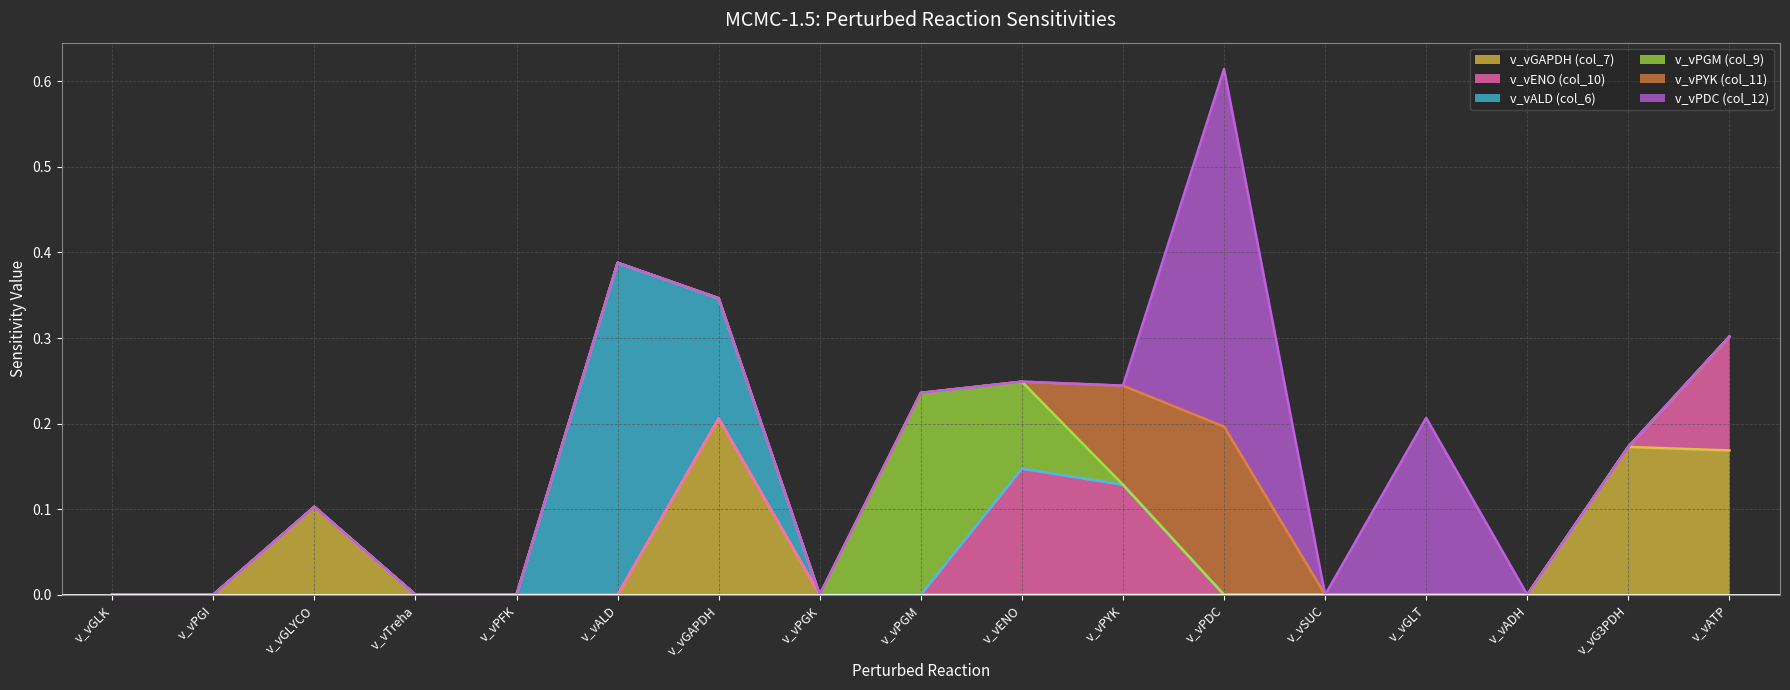

Reading left to right, list all the values displayed in this chart.

v_vGAPDH (col_7): v_vGLK=0.0	v_vPGI=0.0	v_vGLYCO=0.1	v_vTreha=0.0	v_vPFK=0.0	v_vALD=0.0	v_vGAPDH=0.2	v_vPGK=0.0	v_vPGM=0.0	v_vENO=0.0	v_vPYK=0.0	v_vPDC=0.0	v_vSUC=0.0	v_vGLT=0.0	v_vADH=0.0	v_vG3PDH=0.2	v_vATP=0.2
v_vENO (col_10): v_vGLK=0.0	v_vPGI=0.0	v_vGLYCO=0.0	v_vTreha=0.0	v_vPFK=0.0	v_vALD=0.0	v_vGAPDH=0.0	v_vPGK=0.0	v_vPGM=0.0	v_vENO=0.1	v_vPYK=0.1	v_vPDC=0.0	v_vSUC=0.0	v_vGLT=0.0	v_vADH=0.0	v_vG3PDH=0.0	v_vATP=0.1
v_vALD (col_6): v_vGLK=0.0	v_vPGI=0.0	v_vGLYCO=0.0	v_vTreha=0.0	v_vPFK=0.0	v_vALD=0.4	v_vGAPDH=0.1	v_vPGK=0.0	v_vPGM=0.0	v_vENO=0.0	v_vPYK=0.0	v_vPDC=0.0	v_vSUC=0.0	v_vGLT=0.0	v_vADH=0.0	v_vG3PDH=0.0	v_vATP=0.0
v_vPGM (col_9): v_vGLK=0.0	v_vPGI=0.0	v_vGLYCO=0.0	v_vTreha=0.0	v_vPFK=0.0	v_vALD=0.0	v_vGAPDH=0.0	v_vPGK=0.0	v_vPGM=0.2	v_vENO=0.1	v_vPYK=0.0	v_vPDC=0.0	v_vSUC=0.0	v_vGLT=0.0	v_vADH=0.0	v_vG3PDH=0.0	v_vATP=0.0
v_vPYK (col_11): v_vGLK=0.0	v_vPGI=0.0	v_vGLYCO=0.0	v_vTreha=0.0	v_vPFK=0.0	v_vALD=0.0	v_vGAPDH=0.0	v_vPGK=0.0	v_vPGM=0.0	v_vENO=0.0	v_vPYK=0.1	v_vPDC=0.2	v_vSUC=0.0	v_vGLT=0.0	v_vADH=0.0	v_vG3PDH=0.0	v_vATP=0.0
v_vPDC (col_12): v_vGLK=0.0	v_vPGI=0.0	v_vGLYCO=0.0	v_vTreha=0.0	v_vPFK=0.0	v_vALD=0.0	v_vGAPDH=0.0	v_vPGK=0.0	v_vPGM=0.0	v_vENO=0.0	v_vPYK=0.0	v_vPDC=0.4	v_vSUC=0.0	v_vGLT=0.2	v_vADH=0.0	v_vG3PDH=0.0	v_vATP=0.0